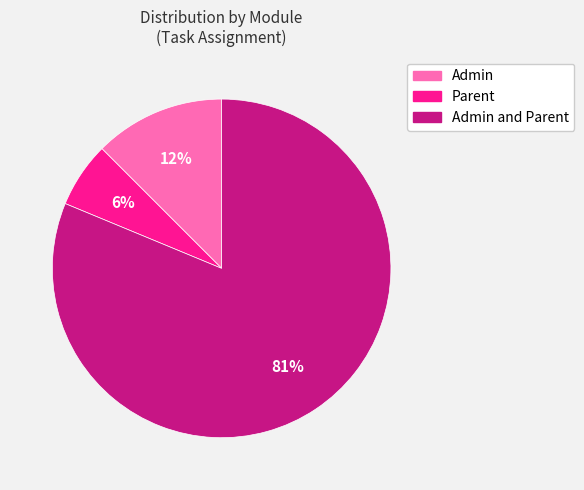

Is there a majority slice in this chart?

Yes